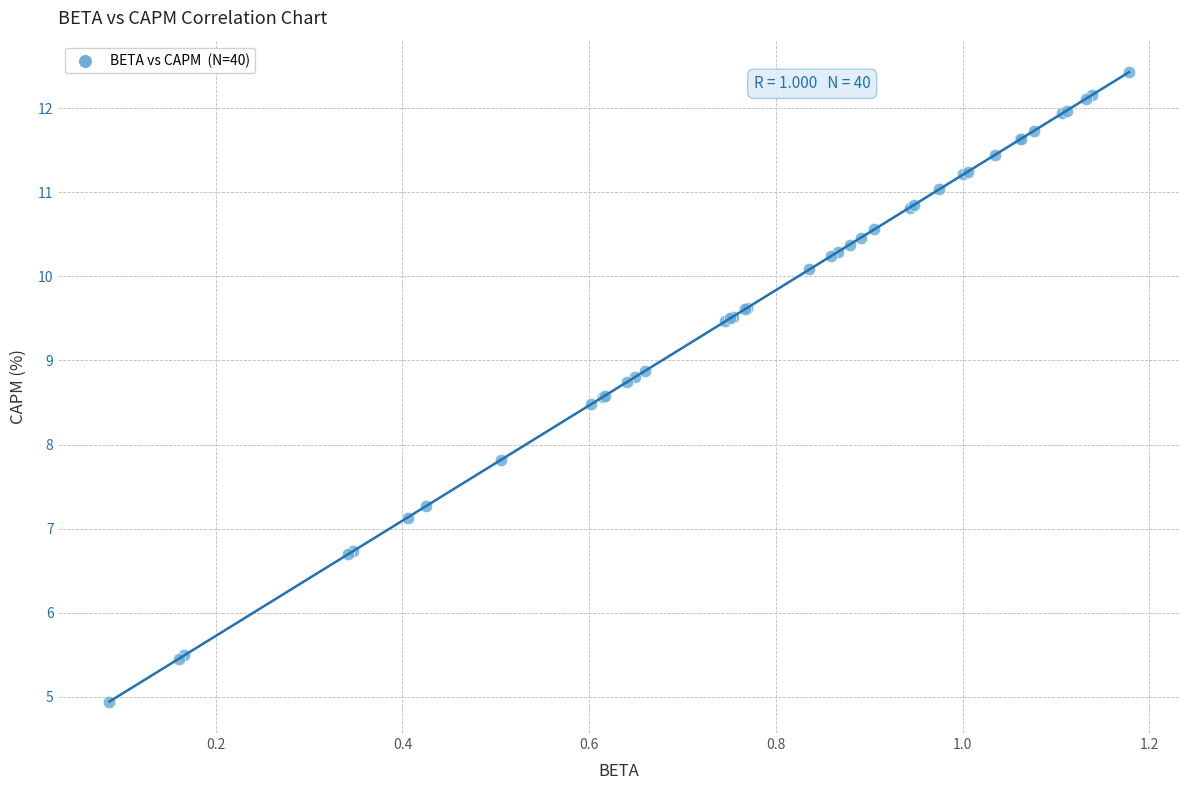

What Y value in the scatter plot is closest to 8?

7.8